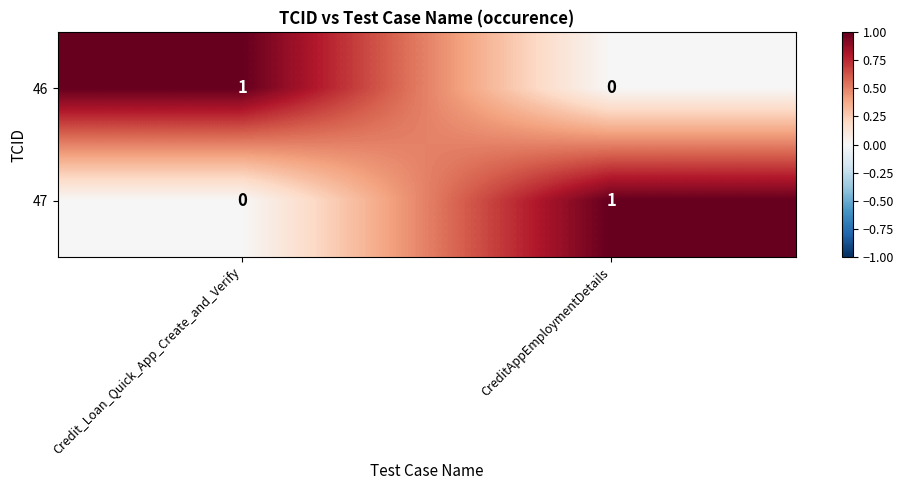

True or false: 47 has a value of 0 at CreditAppEmploymentDetails.

False